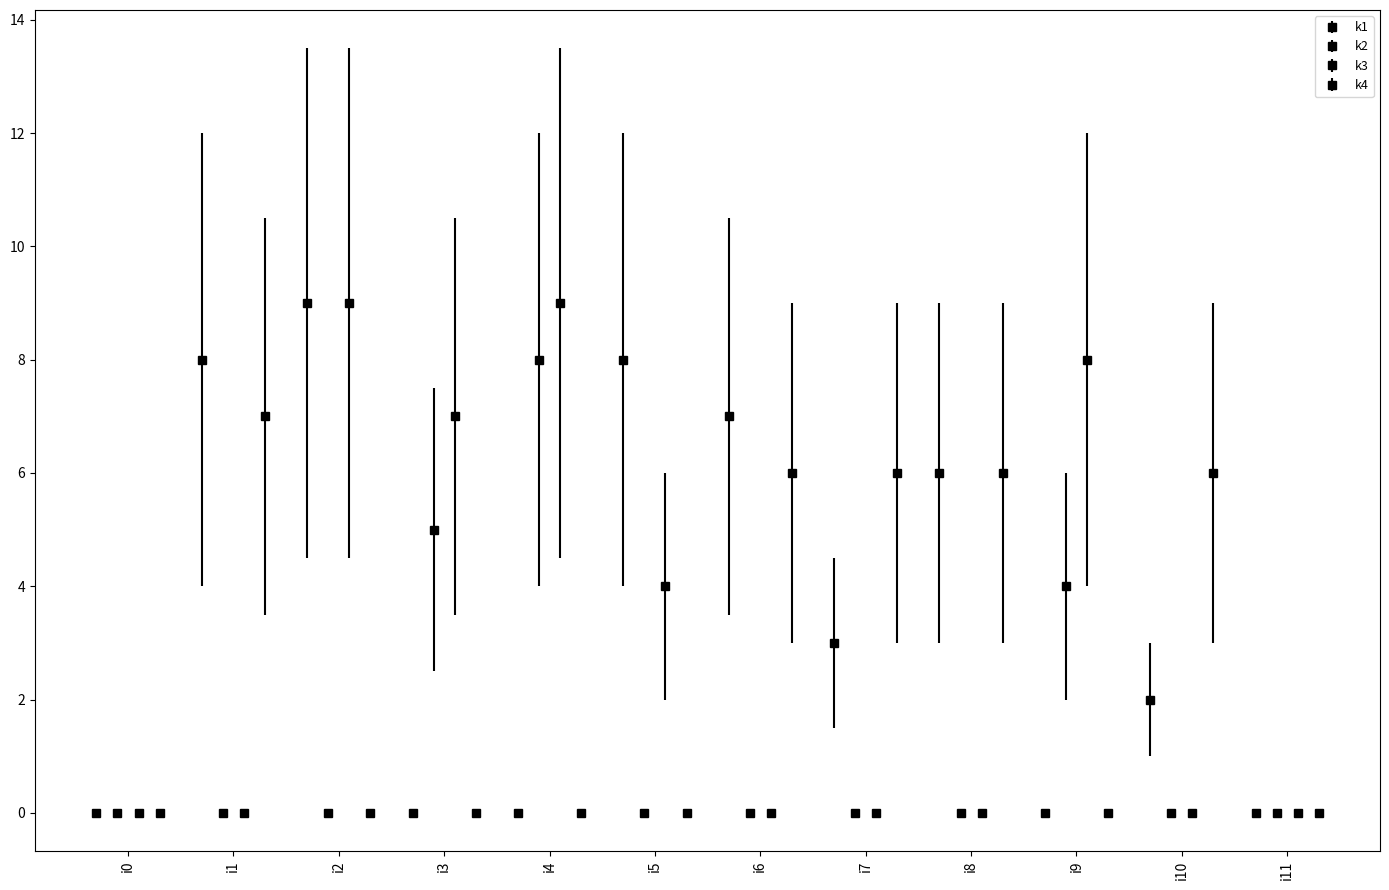

Where does the k1 series first go above 3?

i1